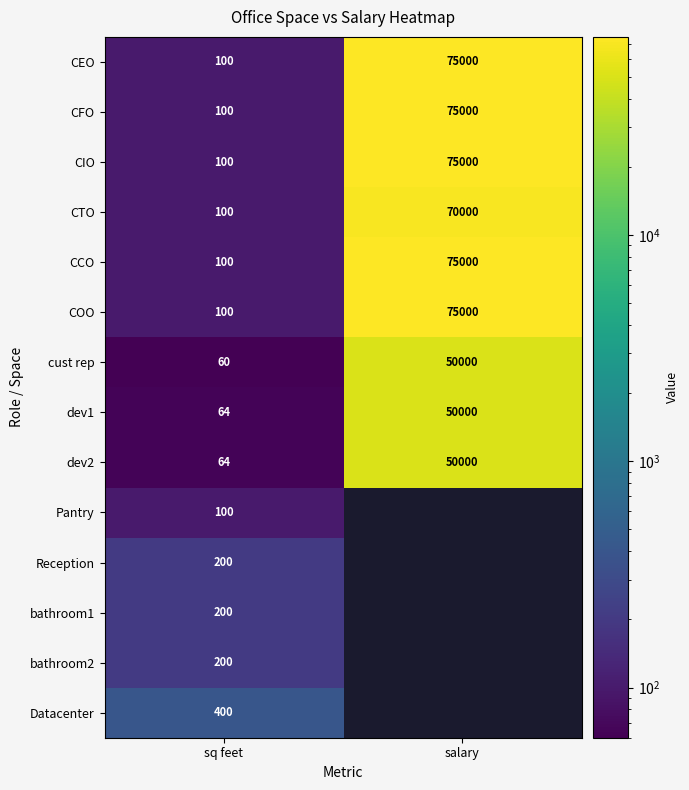

Read the COO value at sq feet, to the nearest 50.

100